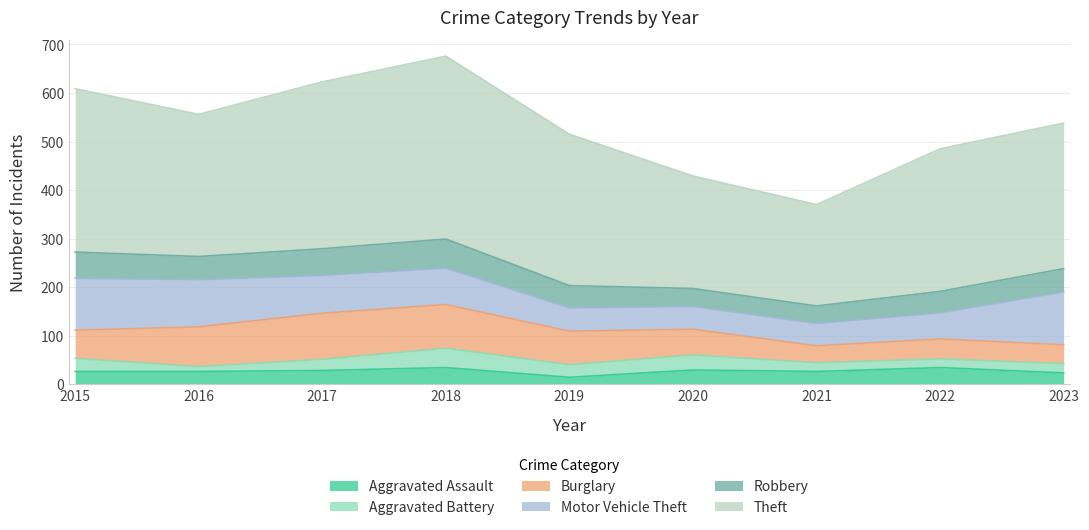

Rank the series by their maximum value, from lowest to highest.

Aggravated Assault, Aggravated Battery, Robbery, Burglary, Motor Vehicle Theft, Theft